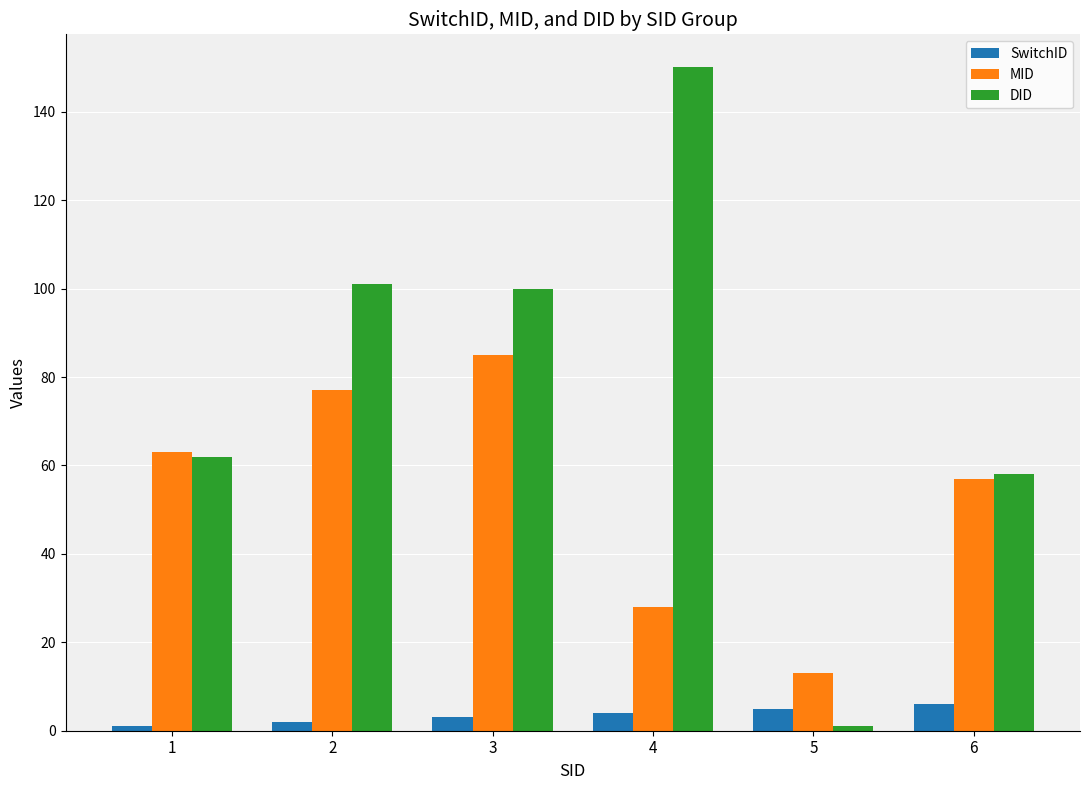

What is the sum of the SwitchID values at 1 and 6?

7